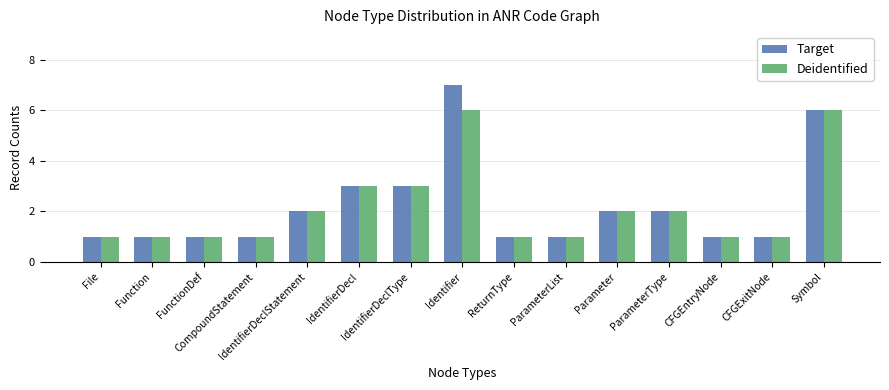

What is the smallest value displayed?

1